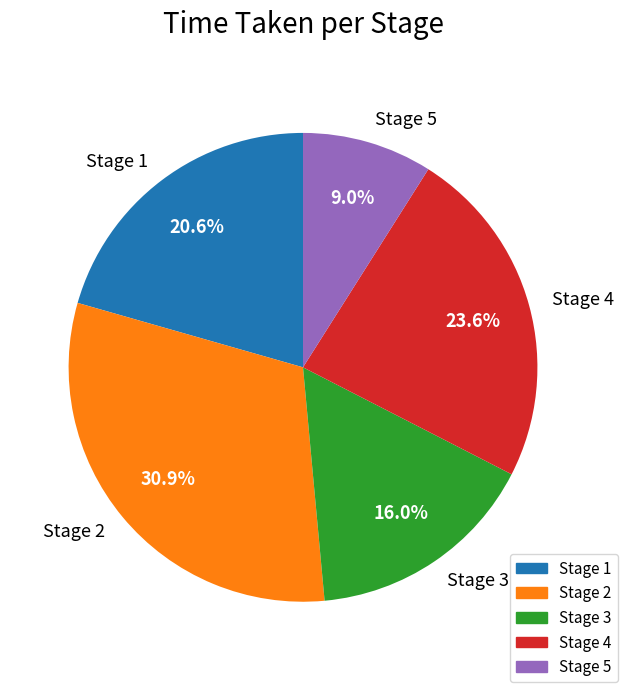

To the nearest percent, what percentage of the pie is Stage 3?

16%